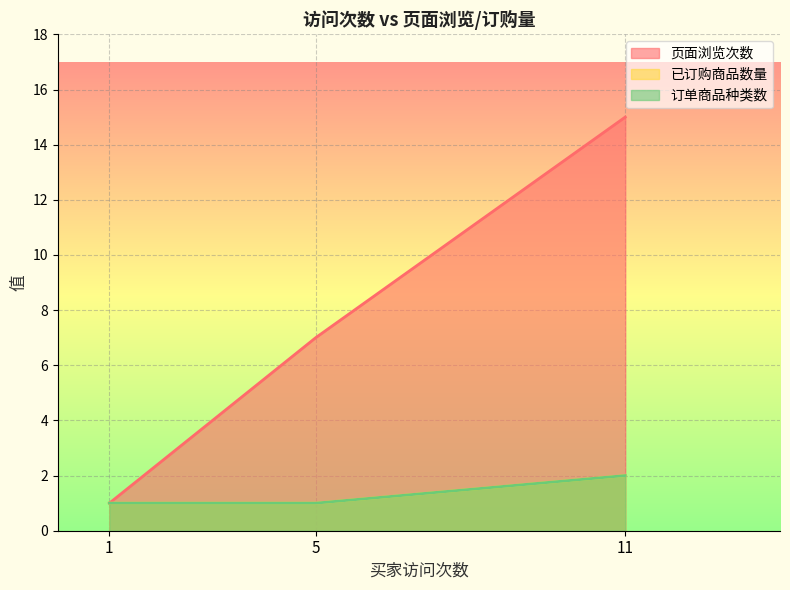

Is it true that 订单商品种类数 equals 1 at 5?

True